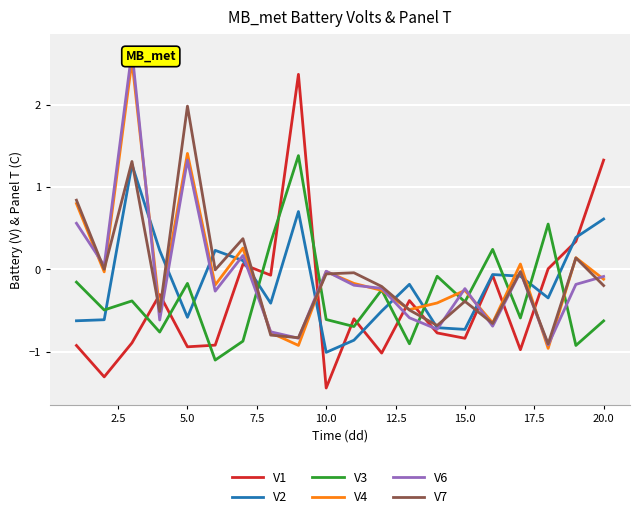

After their last crossing, which series has the higher values: V3 or V2?

V2